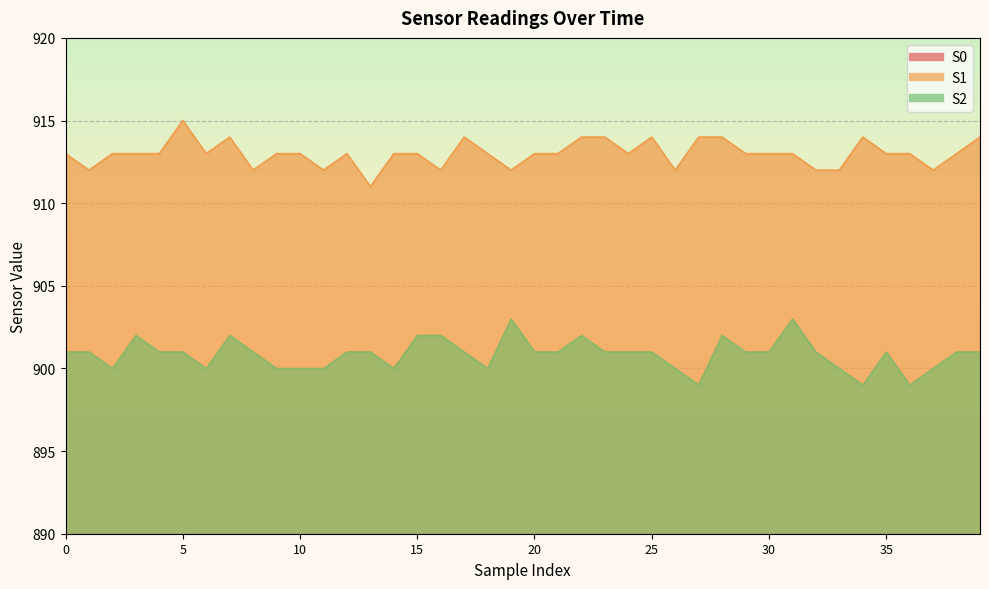

True or false: S0 and S1 cross at least once.

False